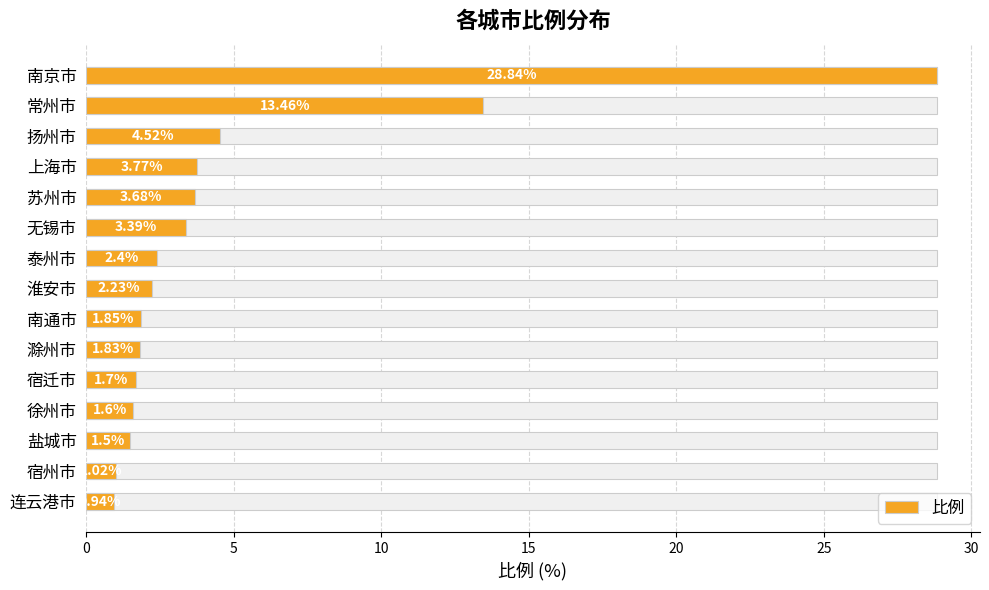

Does the chart contain any negative values?

No